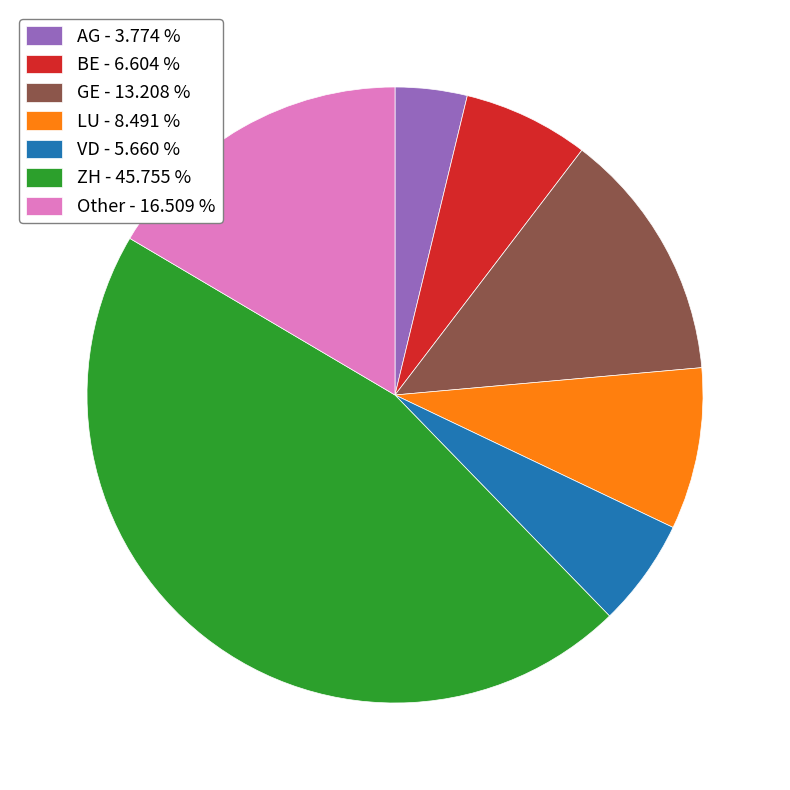

Does AG - 3.774 % account for over 50% of the chart?

No